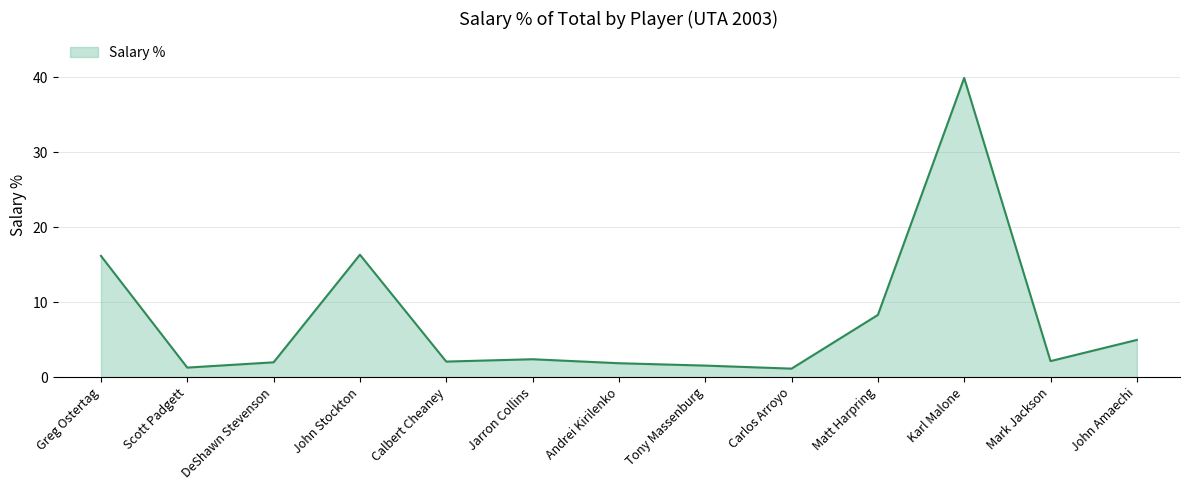

Between Matt Harpring and Andrei Kirilenko, which is larger?

Matt Harpring